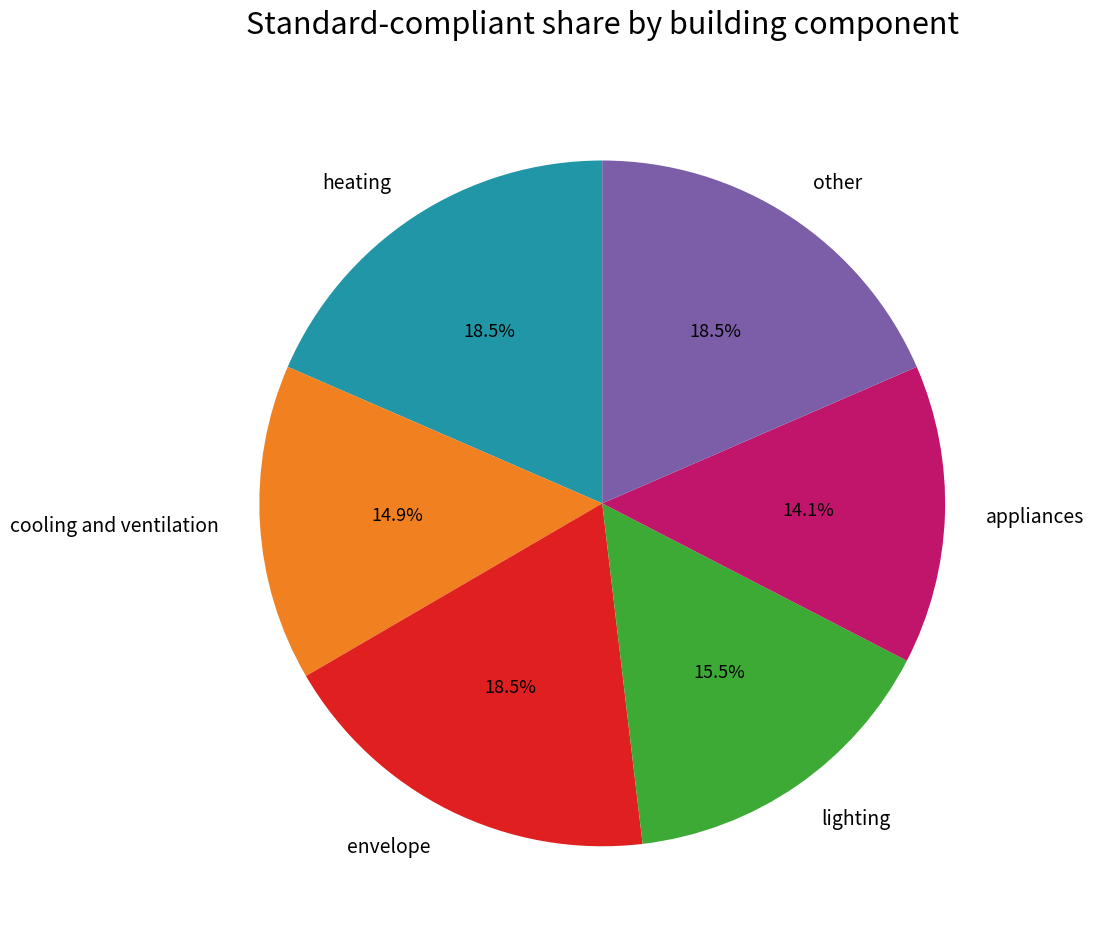

Count the number of slices in the pie.

6